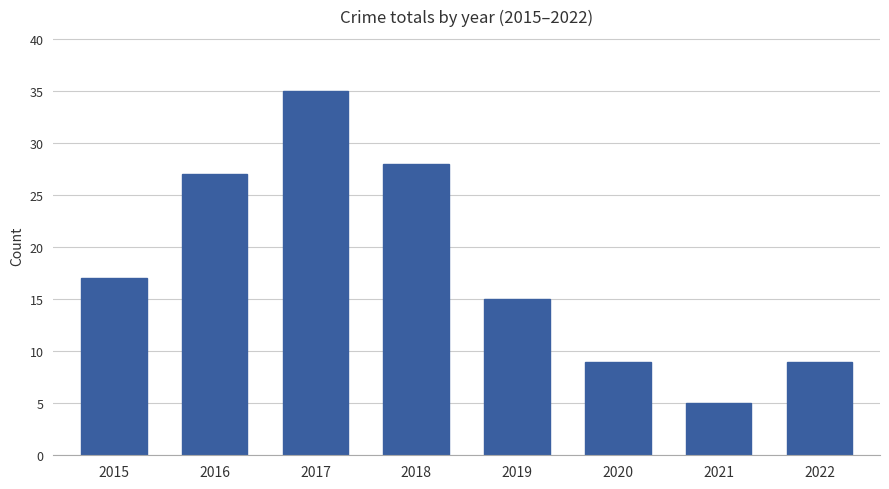

Count the number of categories in the chart.

8